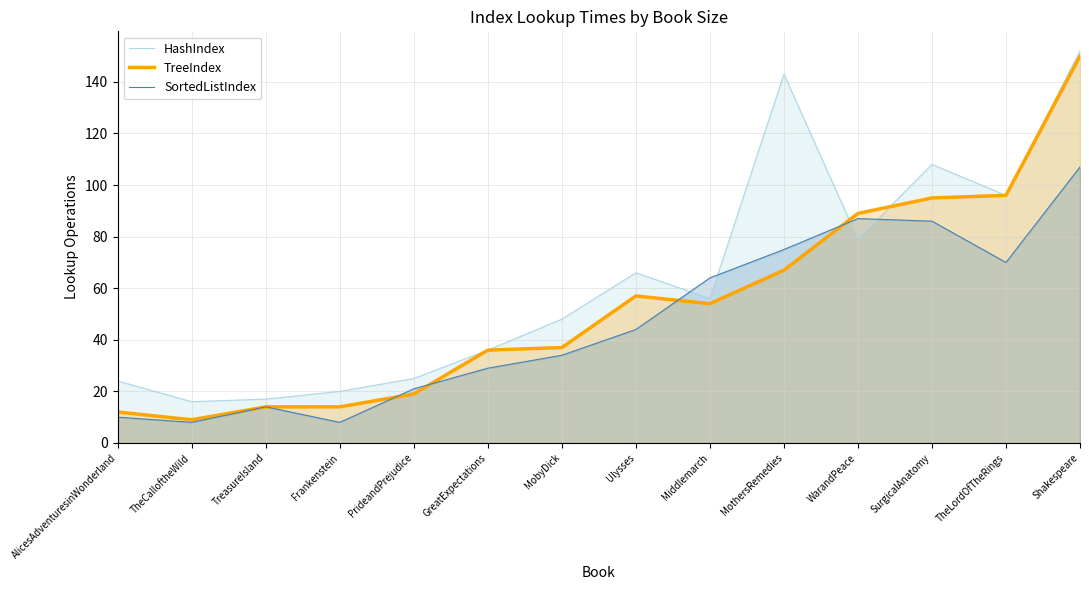

True or false: SortedListIndex has a value of 43 at Middlemarch.

False